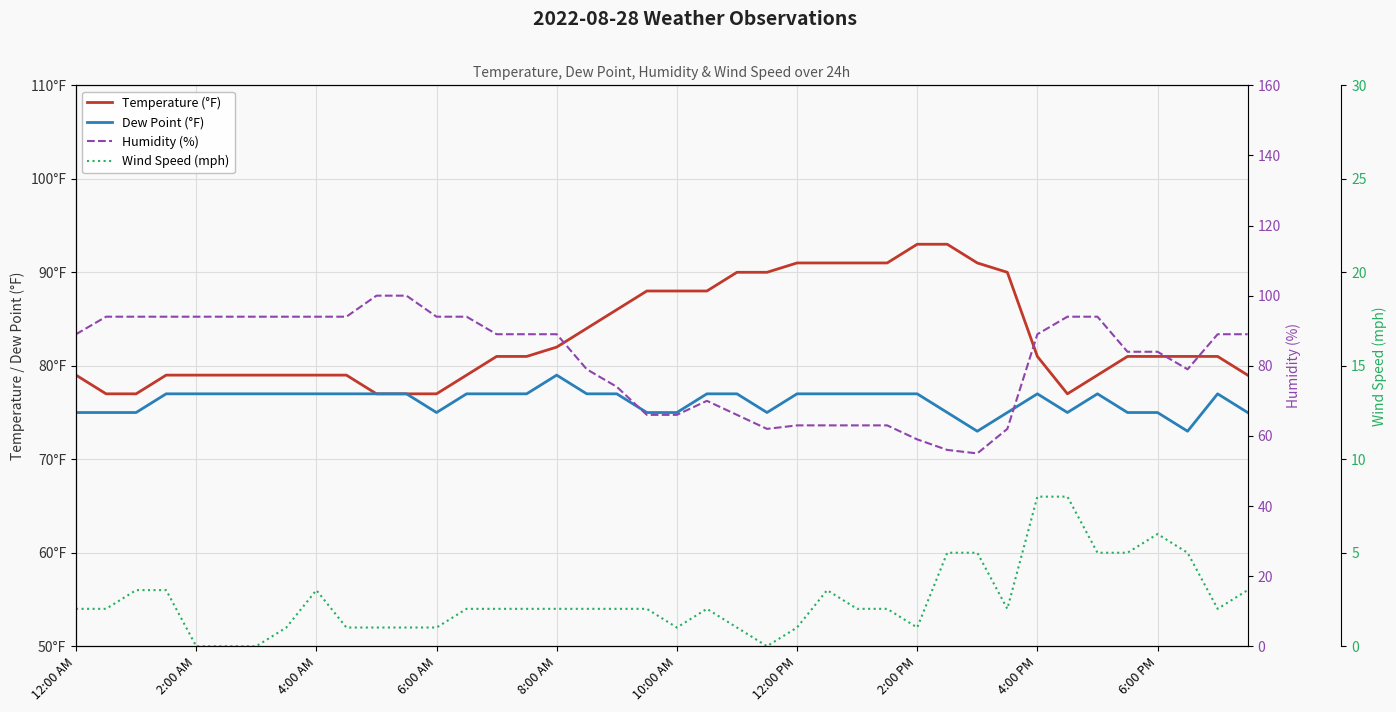

True or false: Dew Point (°F) and Temperature (°F) cross at least once.

False